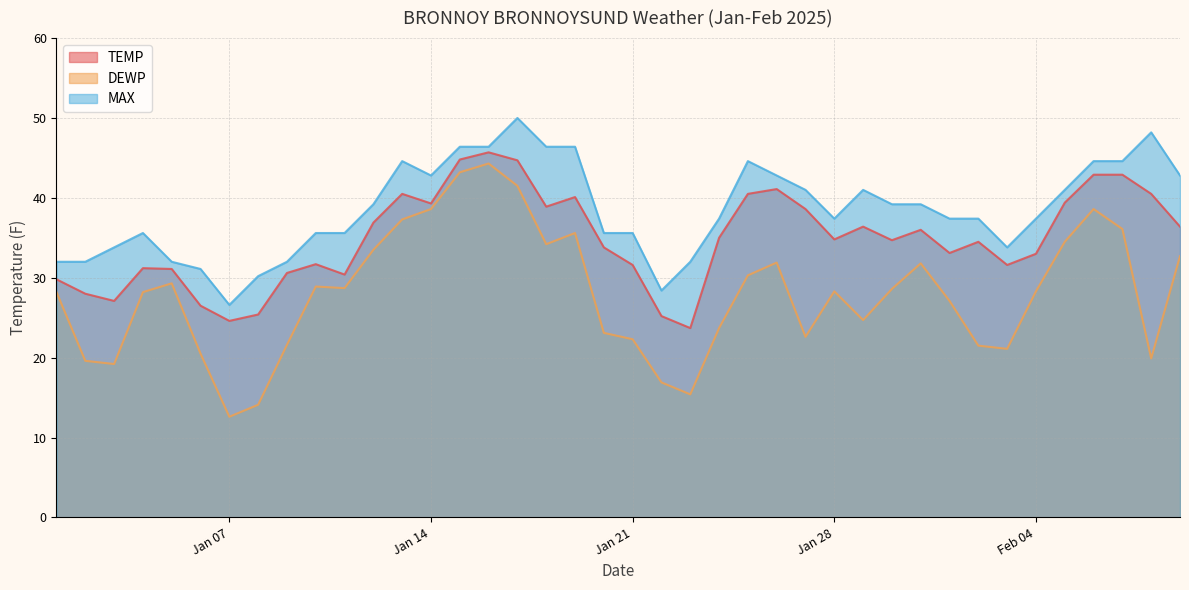

Reading right to left, list all the values displayed in this chart.

TEMP: 36.4	40.5	42.9	42.9	39.4	33.0	31.6	34.5	33.1	36.0	34.7	36.4	34.8	38.6	41.1	40.5	35.0	23.7	25.2	31.6	33.8	40.1	38.9	44.7	45.7	44.8	39.3	40.5	36.9	30.4	31.7	30.6	25.4	24.6	26.5	31.1	31.2	27.1	28.0	29.8
DEWP: 32.7	19.9	36.1	38.6	34.5	28.3	21.1	21.5	27.1	31.8	28.6	24.7	28.3	22.6	31.9	30.3	23.7	15.4	16.9	22.3	23.1	35.6	34.2	41.5	44.3	43.2	38.6	37.3	33.5	28.7	28.9	21.6	14.1	12.6	20.5	29.3	28.2	19.2	19.6	28.2
MAX: 42.8	48.2	44.6	44.6	41.0	37.4	33.8	37.4	37.4	39.2	39.2	41.0	37.4	41.0	42.8	44.6	37.4	32.0	28.4	35.6	35.6	46.4	46.4	50.0	46.4	46.4	42.8	44.6	39.2	35.6	35.6	32.0	30.2	26.6	31.1	32.0	35.6	33.8	32.0	32.0